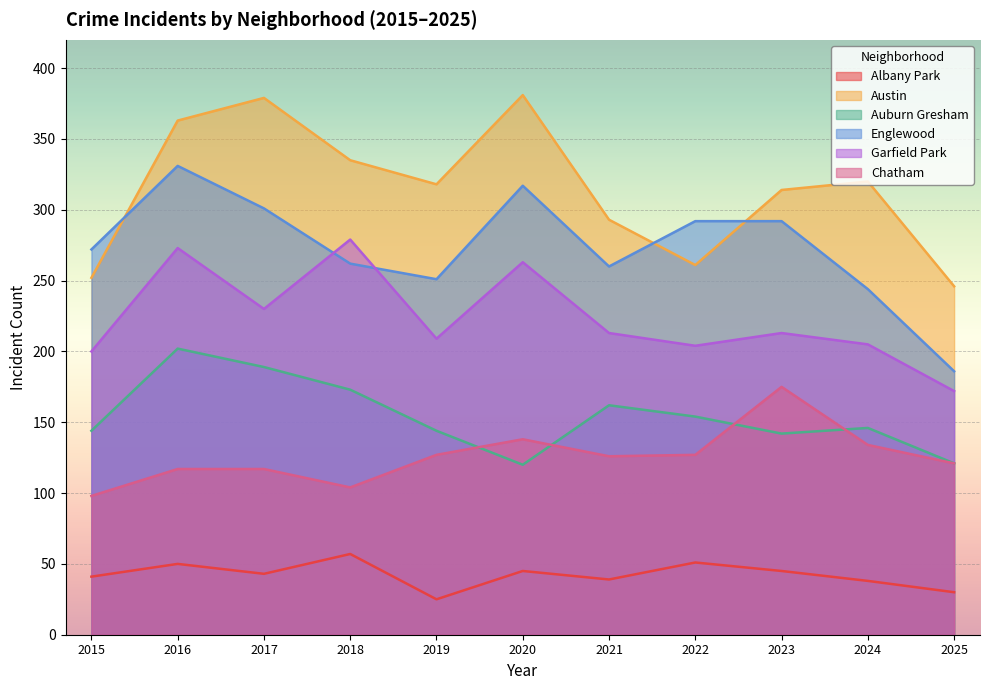

How many values in the Englewood series are below 272?

5